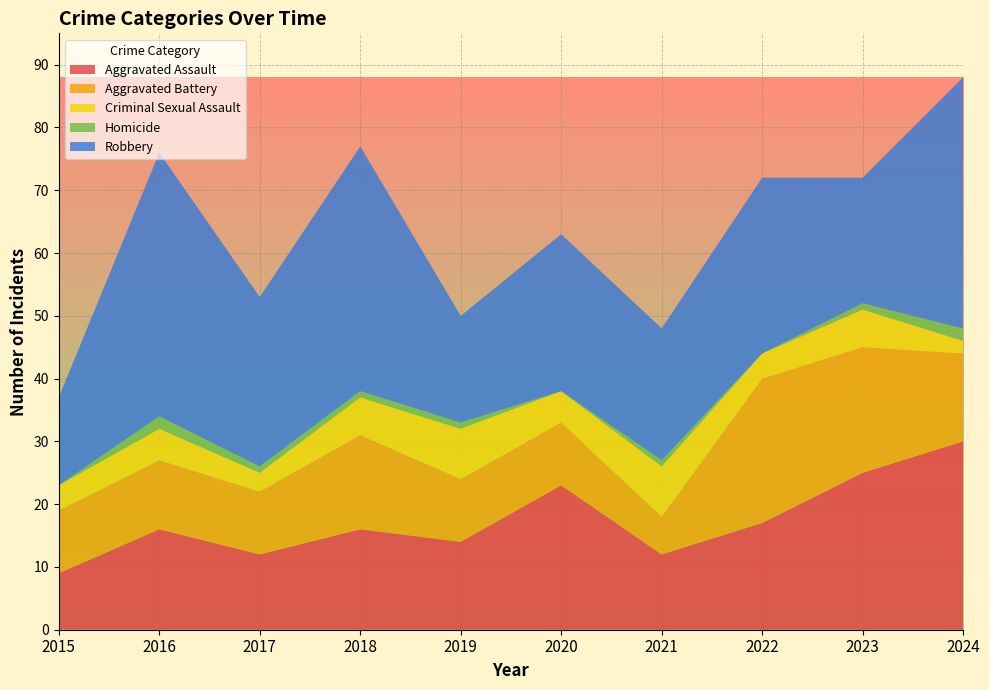

Reading left to right, extract all data points from this chart.

Aggravated Assault: 9	16	12	16	14	23	12	17	25	30
Aggravated Battery: 10	11	10	15	10	10	6	23	20	14
Criminal Sexual Assault: 4	5	3	6	8	5	8	4	6	2
Homicide: 0	2	1	1	1	0	1	0	1	2
Robbery: 14	42	27	39	17	25	21	28	20	40